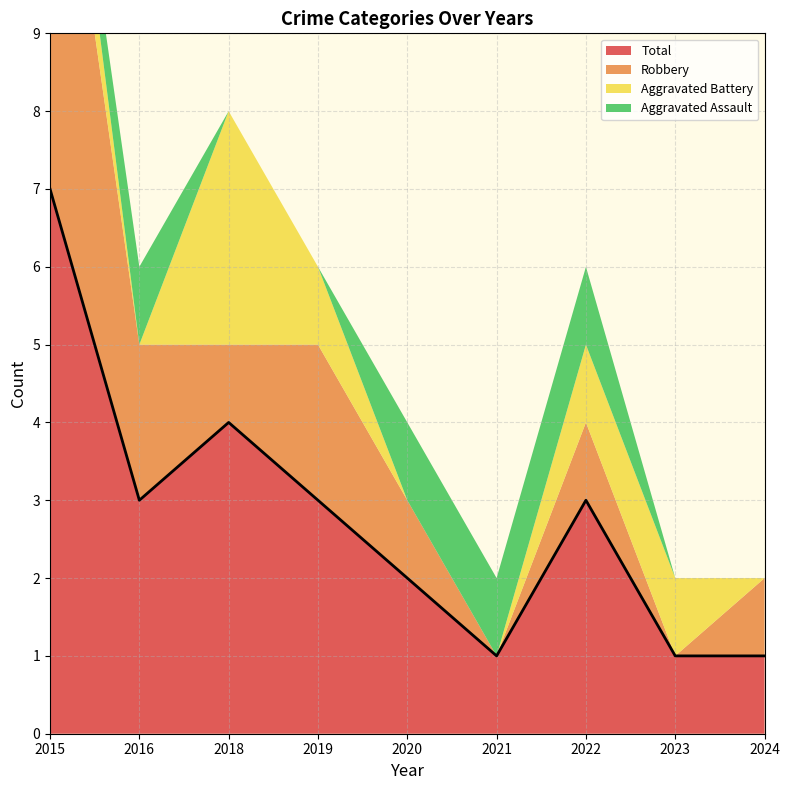

At which label is Total closest to 4?

2018